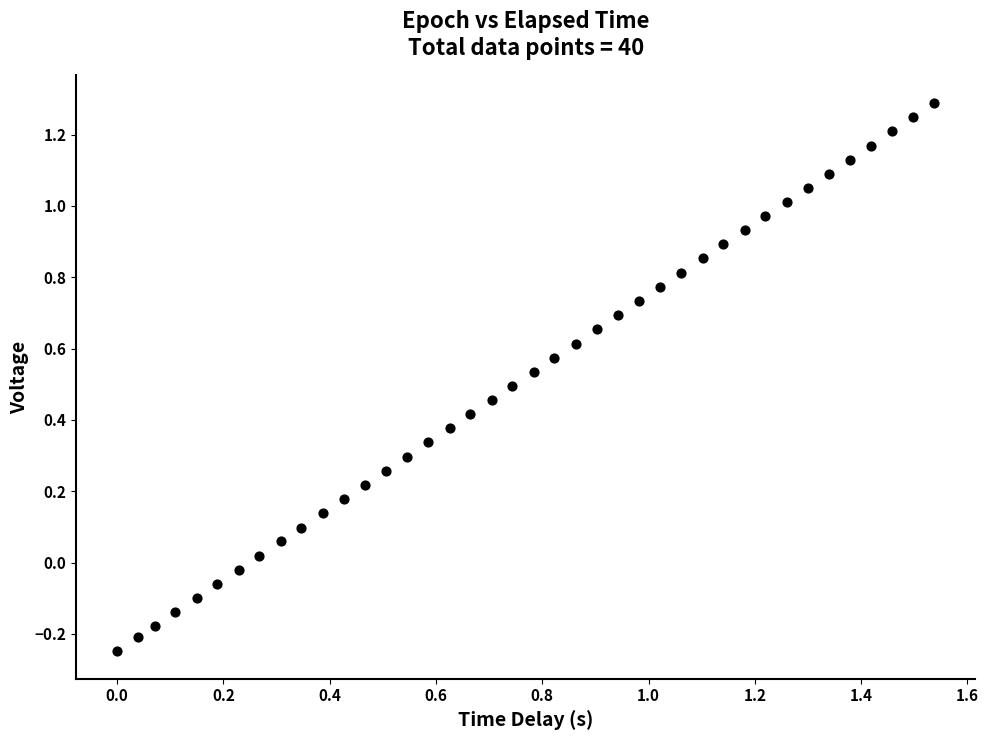

What is the range of X values (max minus min)?

1.5